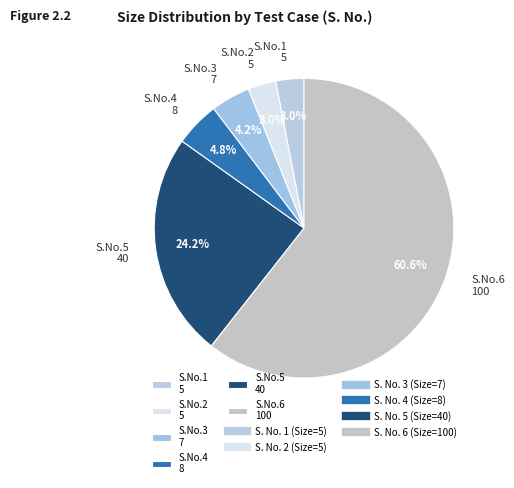

Which category has the biggest portion of the pie?

S.No.6 100